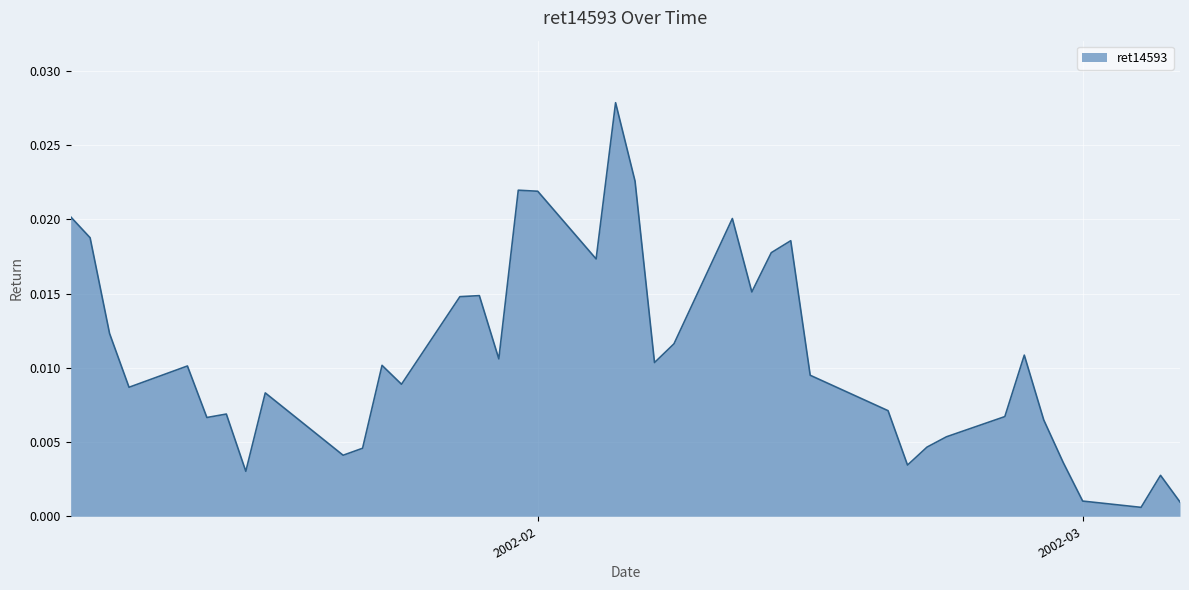

Does the chart have visible grid lines?

Yes